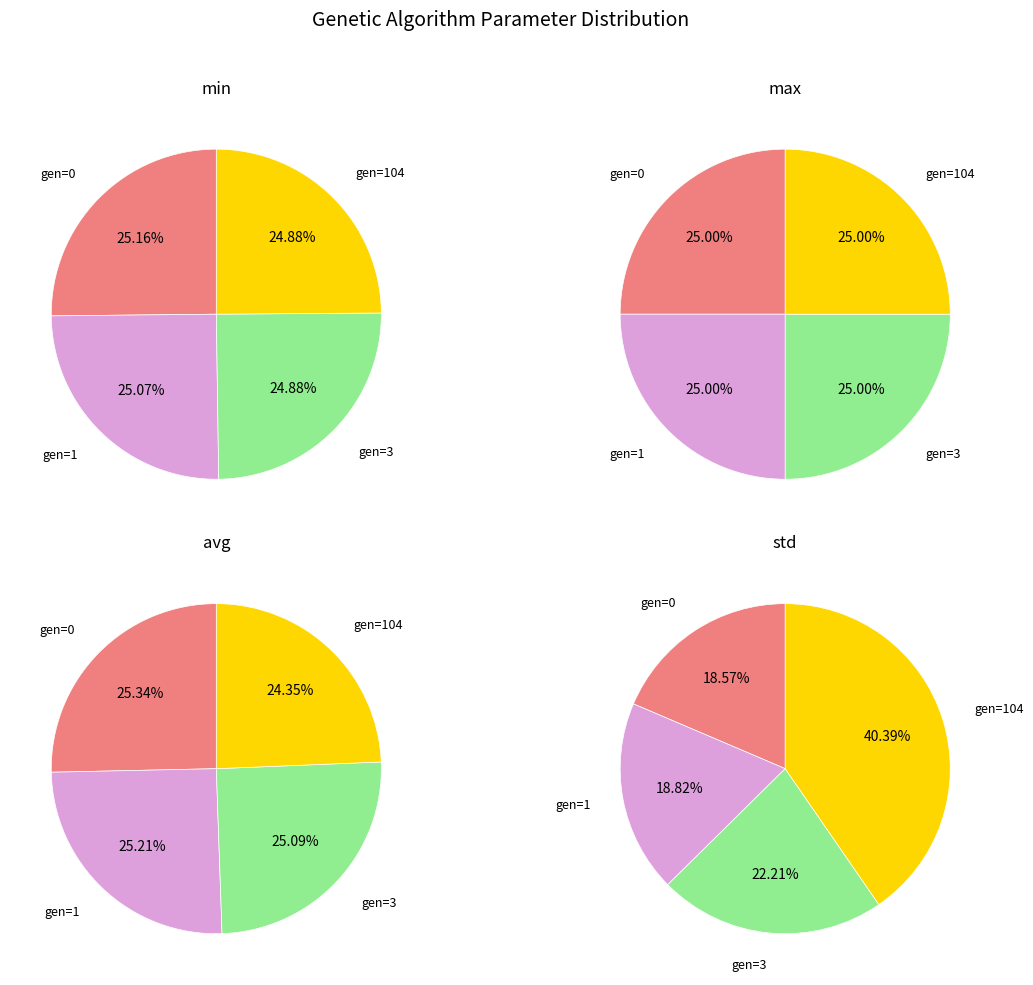

The gen=3 slice represents 16% of the pie. True or false?

False